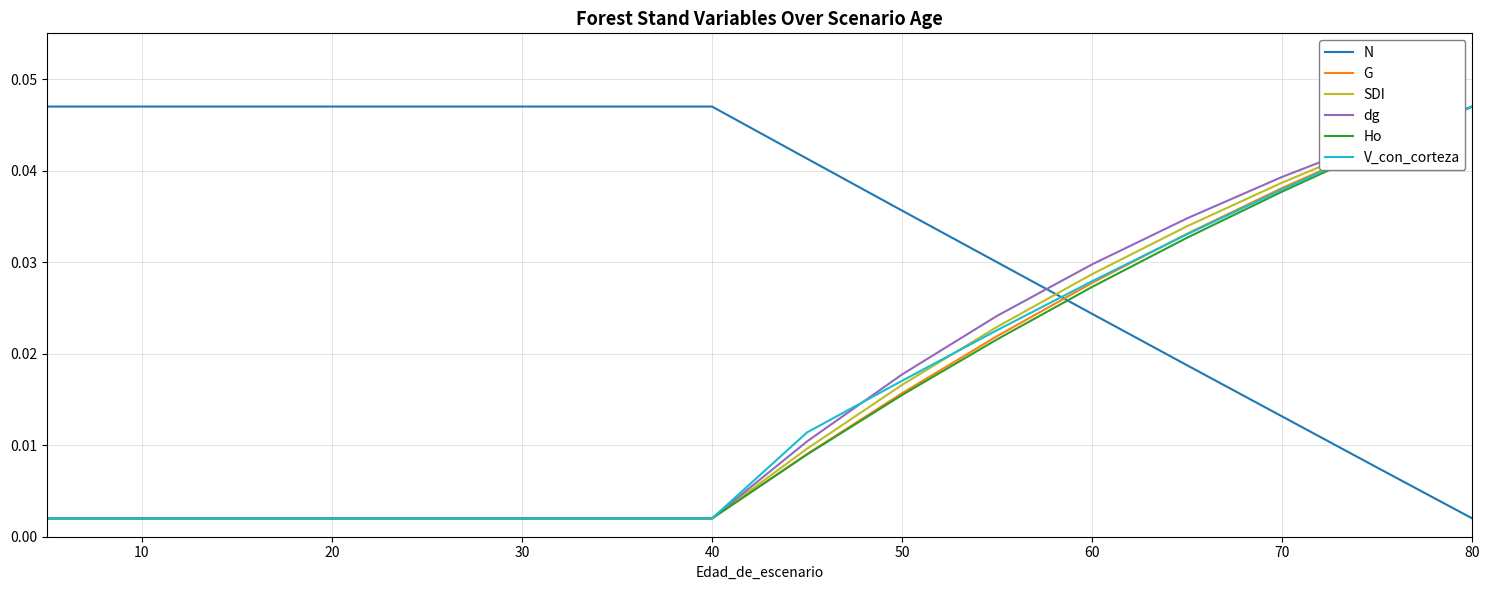

After their last crossing, which series has the higher values: V_con_corteza or N?

V_con_corteza